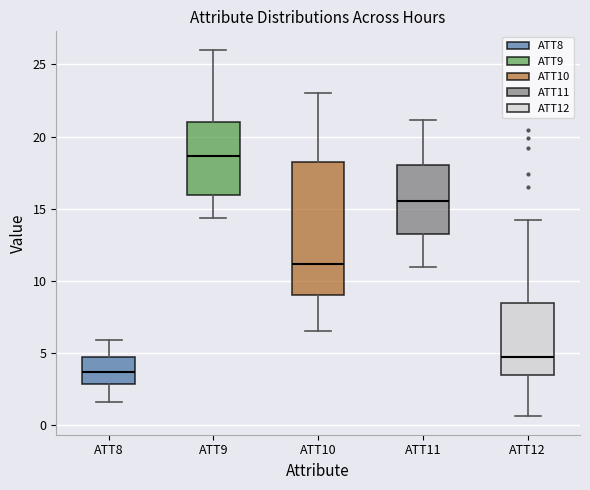

Comparing the boxes themselves (not the whiskers), which one is the tallest?

ATT10